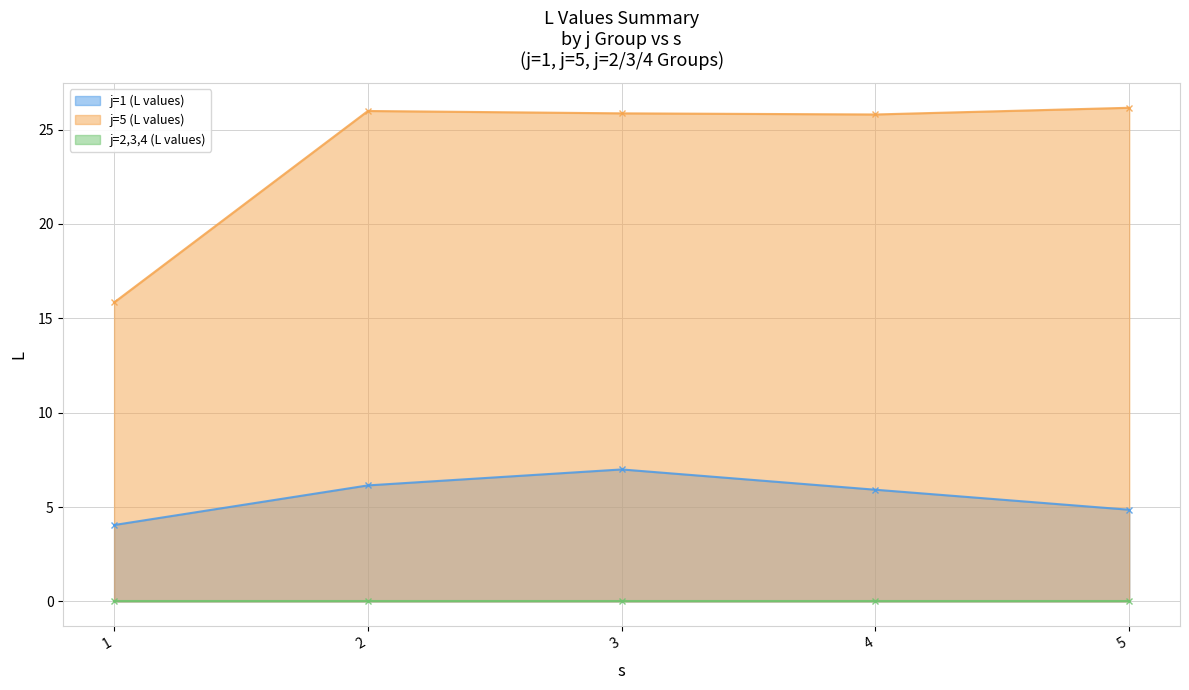

At which category does j=5 (L values) reach its first local valley?

4